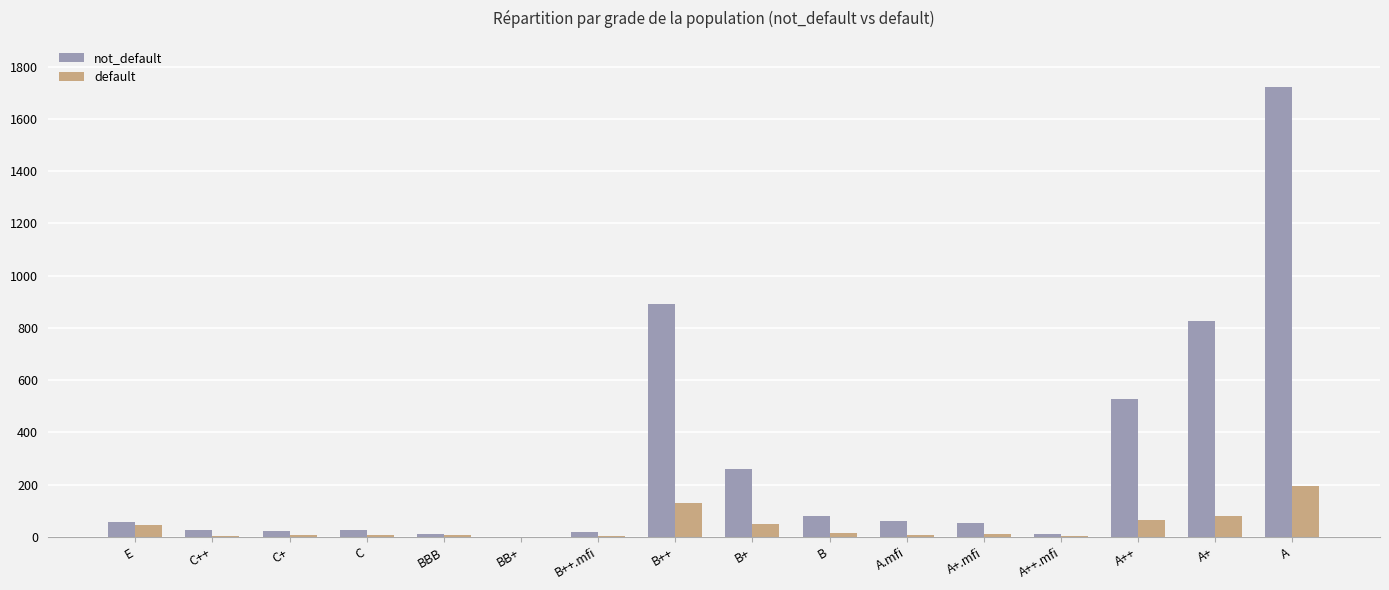

What is the highest value of the not_default series?

1724